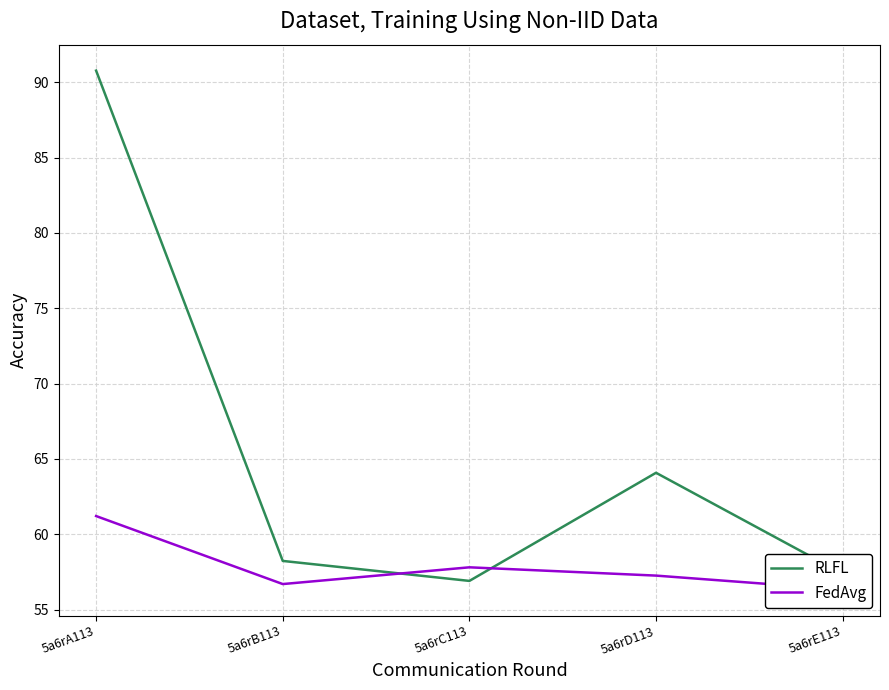

The RLFL series shows 85.9 at 5a6rC113. True or false?

False